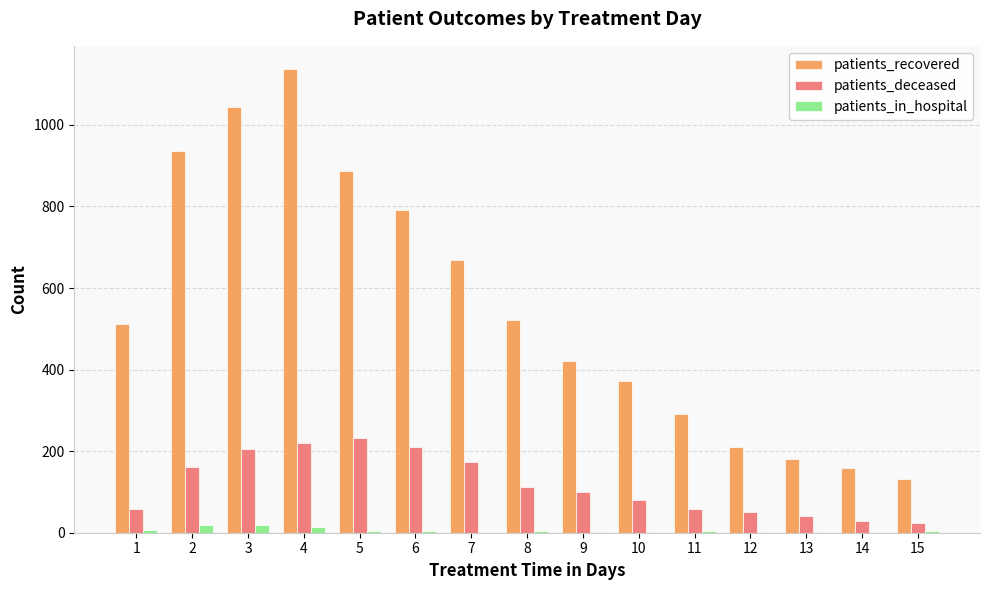

What is the sum of all patients_in_hospital values?

87